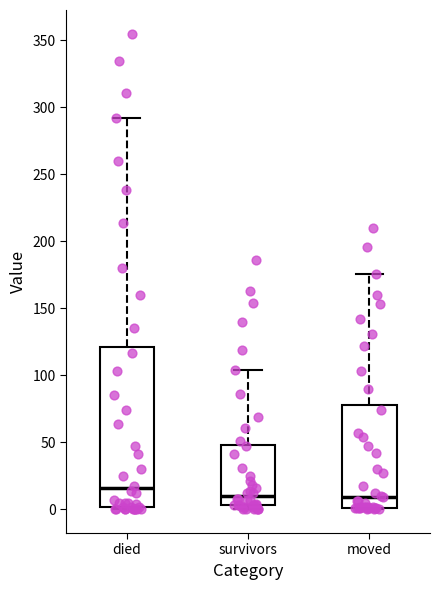

Reading left to right, read every box against the y-axis: the position of its median line, the range the box covers, and the ends of its whiskers. The values are not printed on the chart, so give them approximately, as read against the axis.

died: median 15, box 0 to 120, whiskers 0 to 290
survivors: median 10, box 5 to 50, whiskers 0 to 105
moved: median 10, box 0 to 80, whiskers 0 to 175